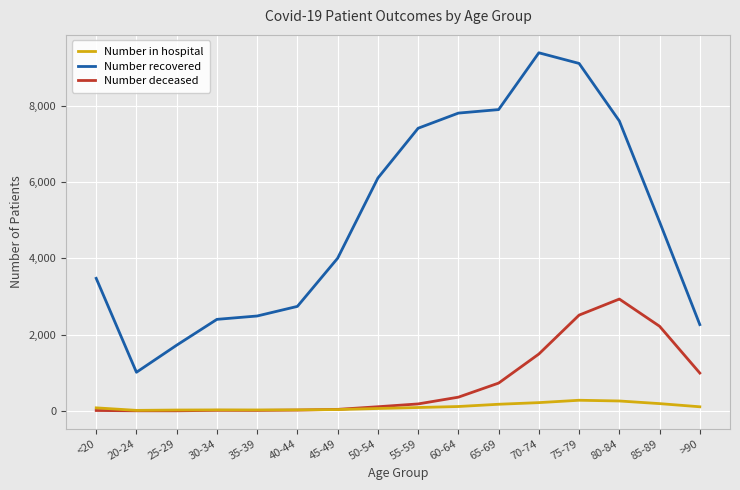

At which category is the sum across all series the highest?

75-79